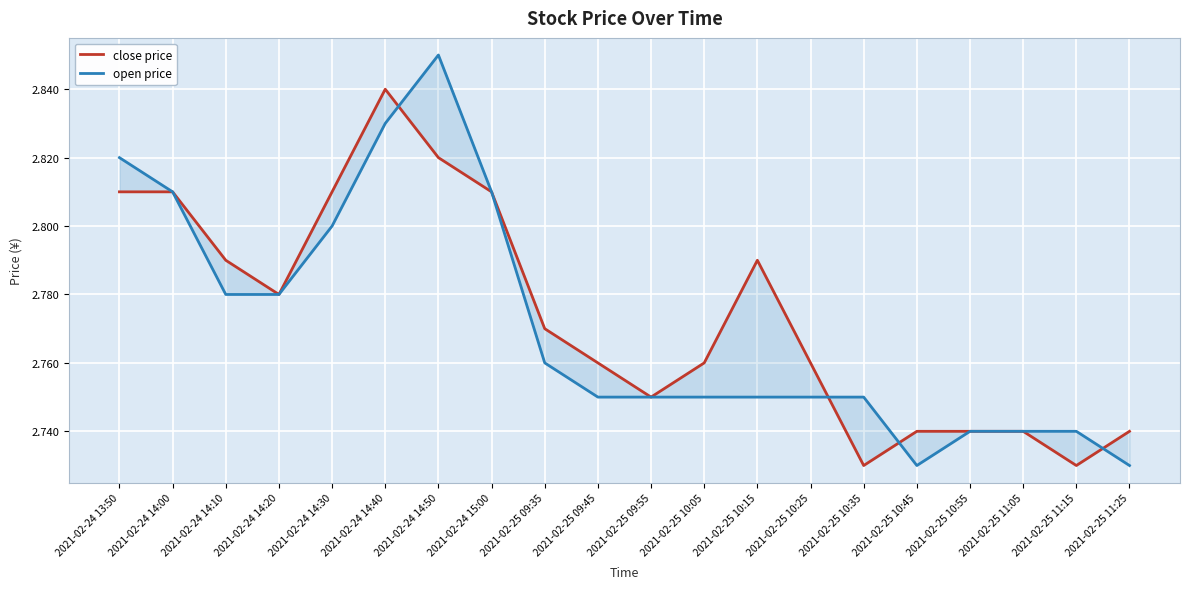

Where is the first local maximum for close price?

2021-02-24 14:40